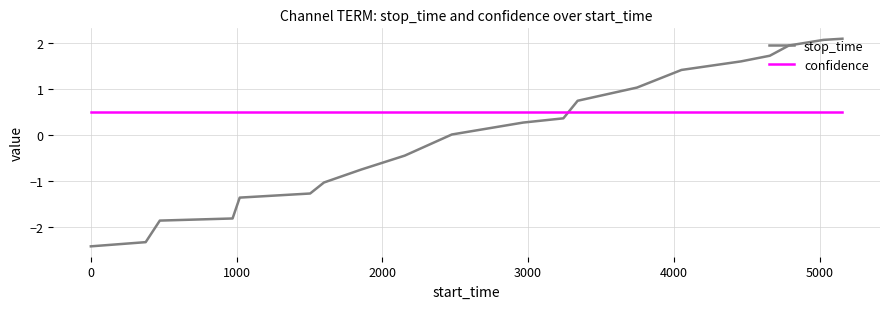

Which series ends up on top after the final intersection of confidence and stop_time?

stop_time